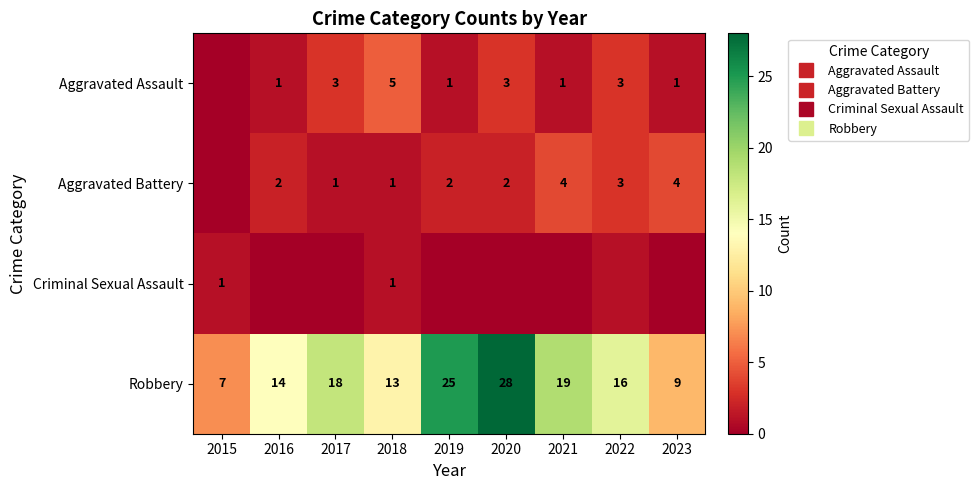

At 2020, list the series in order from smallest to largest.

Criminal Sexual Assault, Aggravated Battery, Aggravated Assault, Robbery